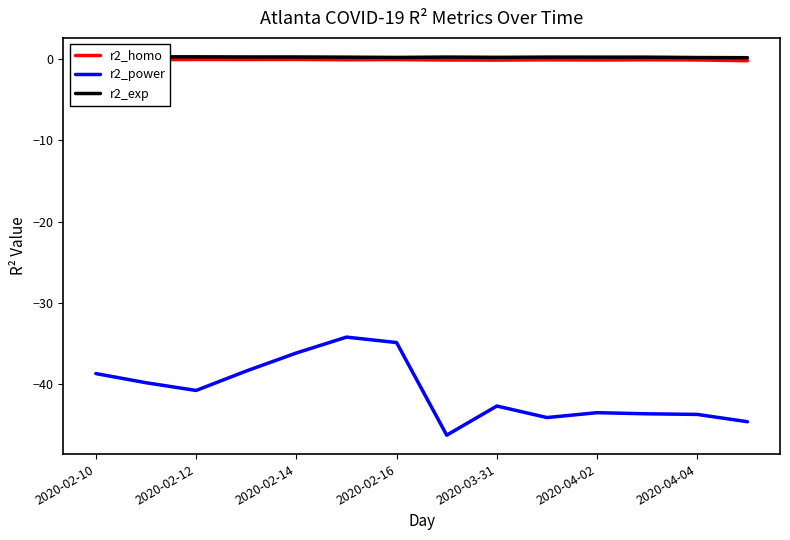

What is the lowest value of the r2_power series?

-46.3